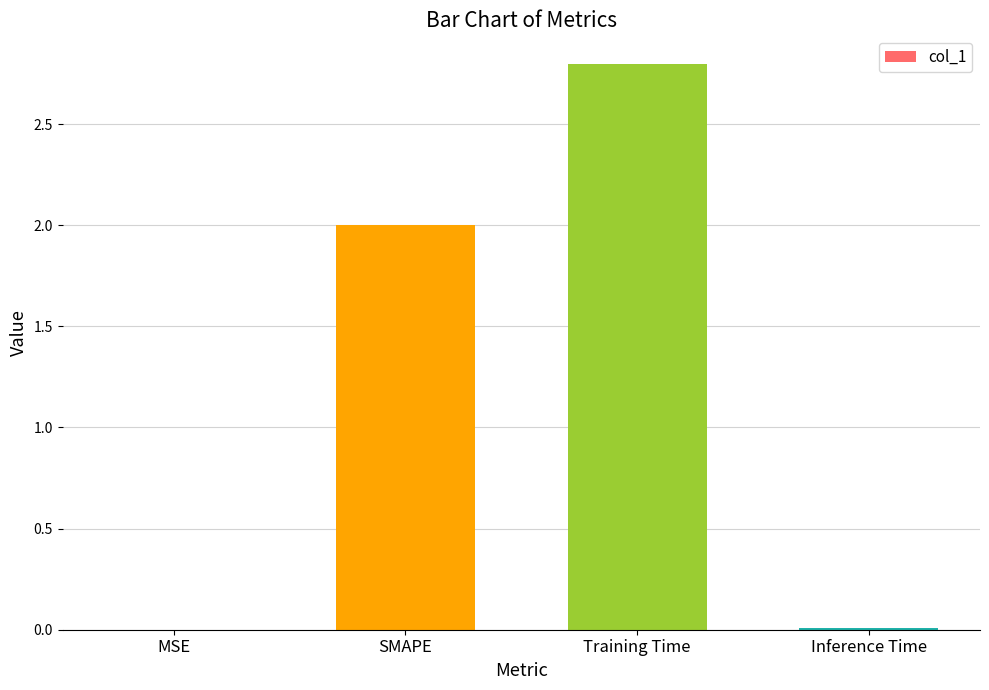

How many series are shown in this chart?

1